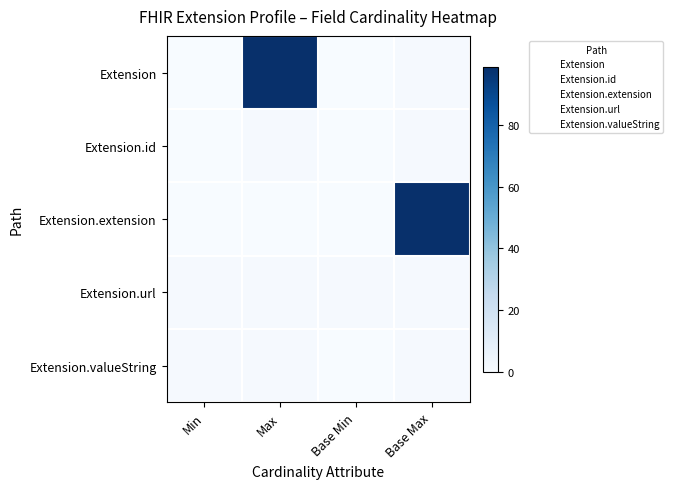

List the series in order of their peak value, lowest first.

Extension.id, Extension.url, Extension.valueString, Extension, Extension.extension